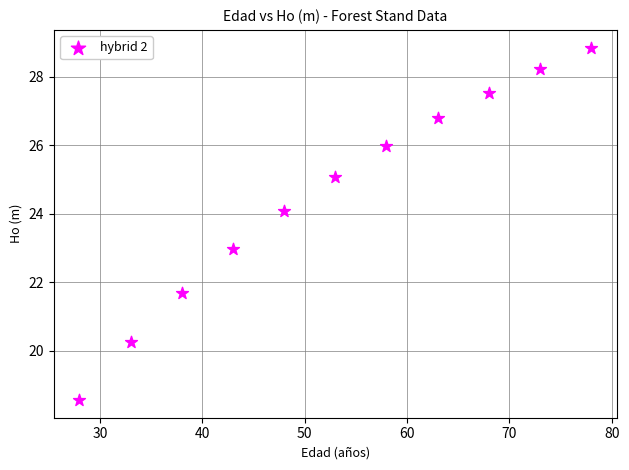

What is the average Y value?

24.5